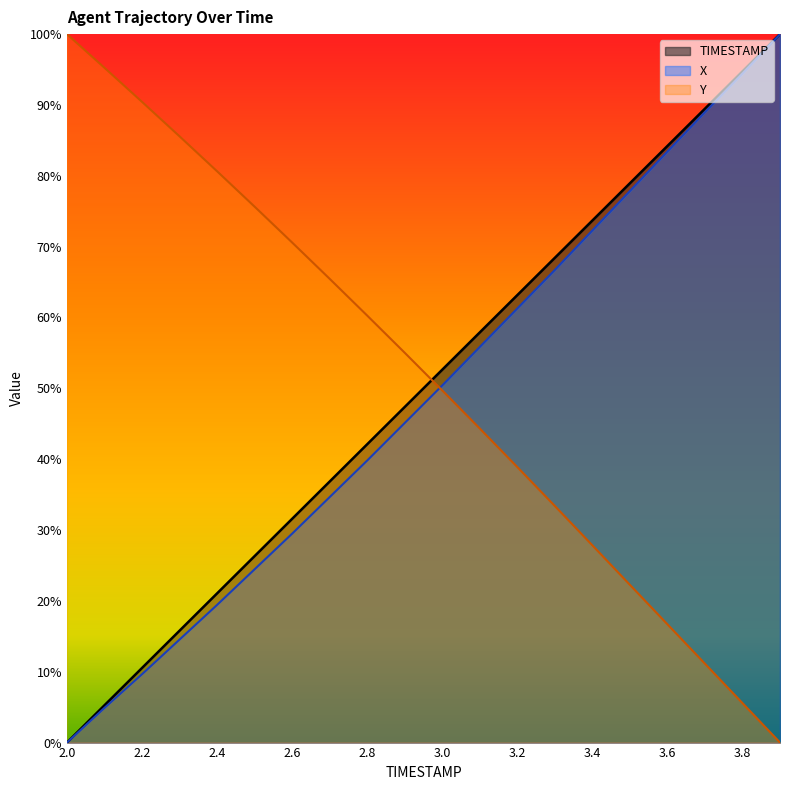

Reading left to right, extract all data points from this chart.

TIMESTAMP: 0.0	0.1	0.1	0.2	0.2	0.3	0.3	0.4	0.4	0.5	0.5	0.6	0.6	0.7	0.7	0.8	0.8	0.9	0.9	1.0
X: 0.0	0.0	0.1	0.1	0.2	0.2	0.3	0.3	0.4	0.5	0.5	0.6	0.6	0.7	0.7	0.8	0.8	0.9	0.9	1.0
Y: 1.0	1.0	0.9	0.9	0.8	0.8	0.7	0.7	0.6	0.6	0.5	0.4	0.4	0.3	0.3	0.2	0.2	0.1	0.1	0.0